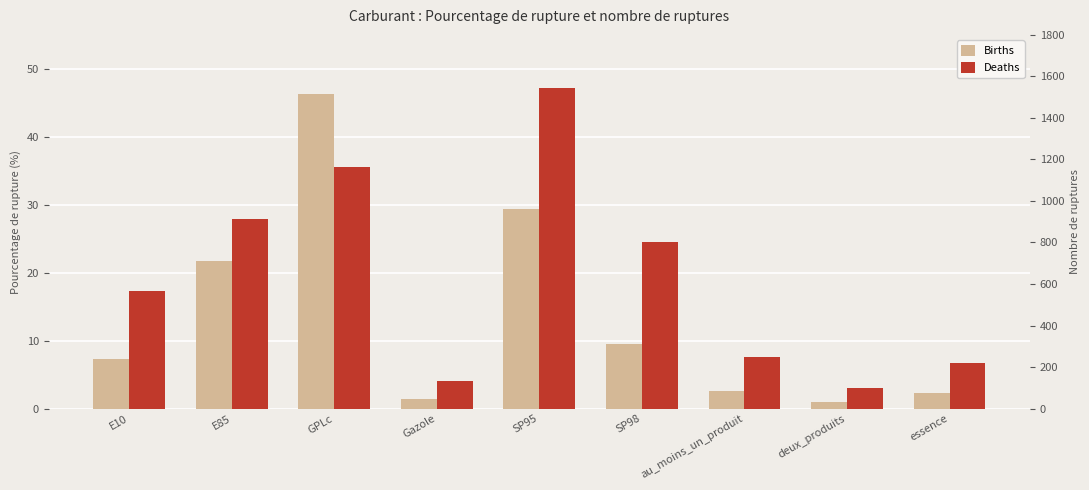

At which category does the chart reach its peak across all series?

SP95